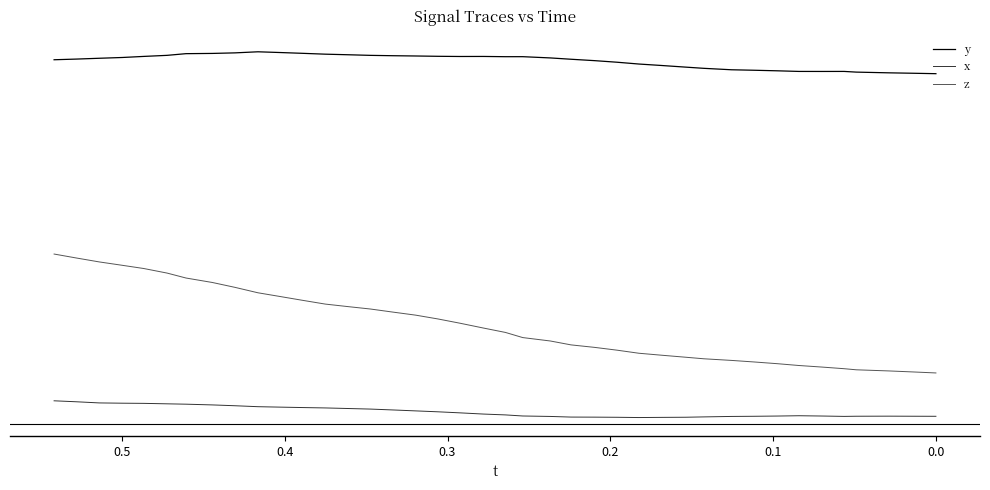

True or false: y has more than 1 interior local peaks.

True